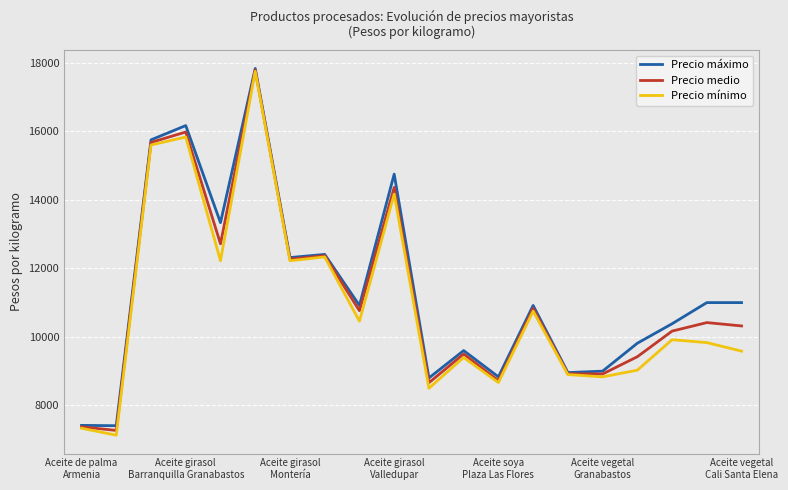

What is the greatest value displayed?

17833